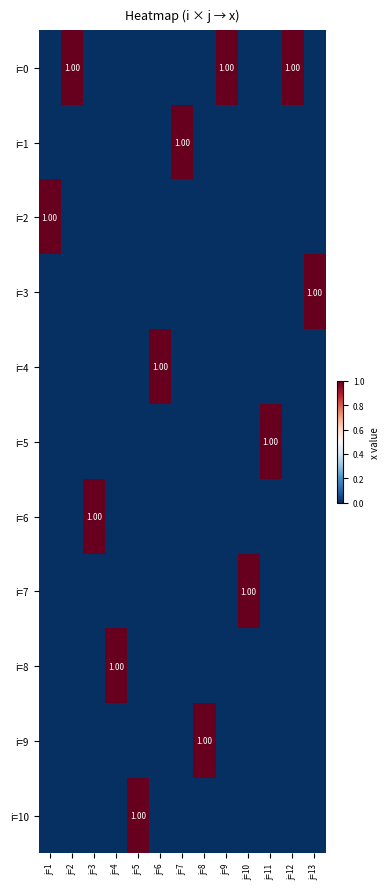

At how many categories does at least one series exceed 0?

13